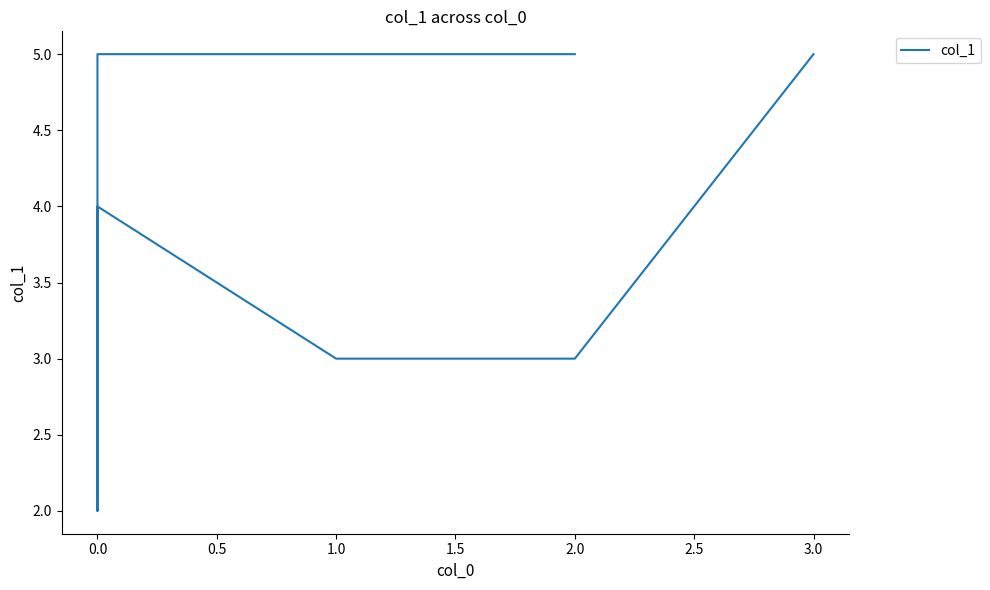

What is the greatest value displayed?

5